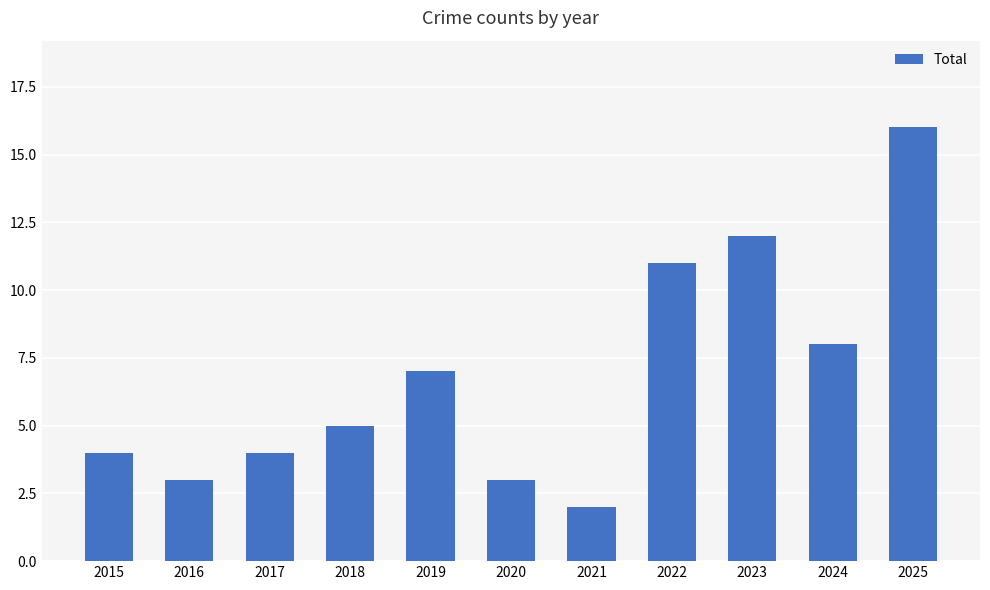

At which label is the value closest to 9?

2024